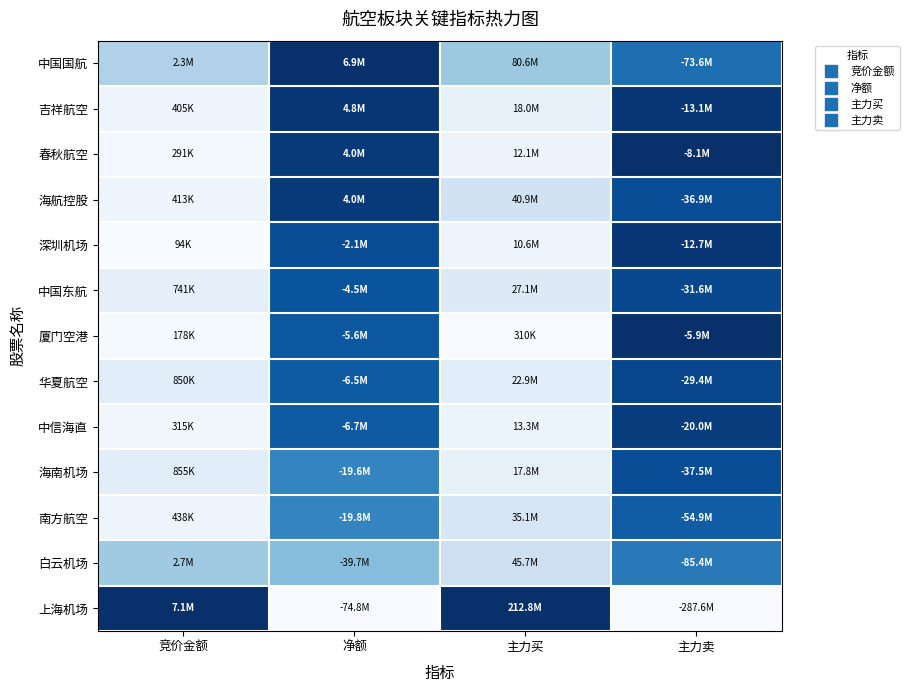

Which series changed the most between 净额 and 主力买?

上海机场